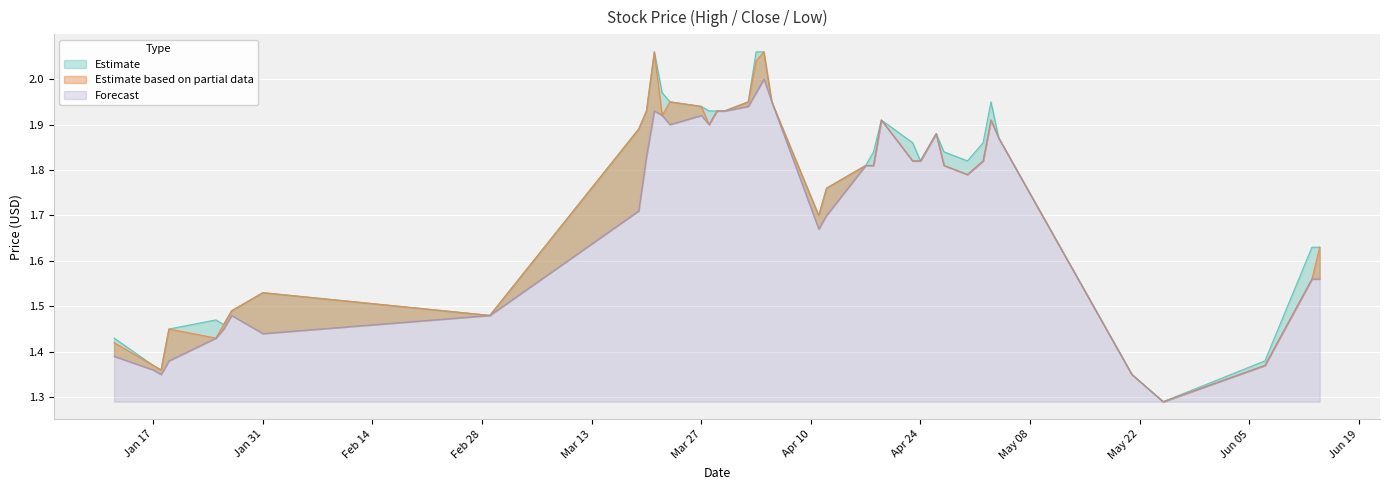

What is the lowest value of the Low series?

1.3